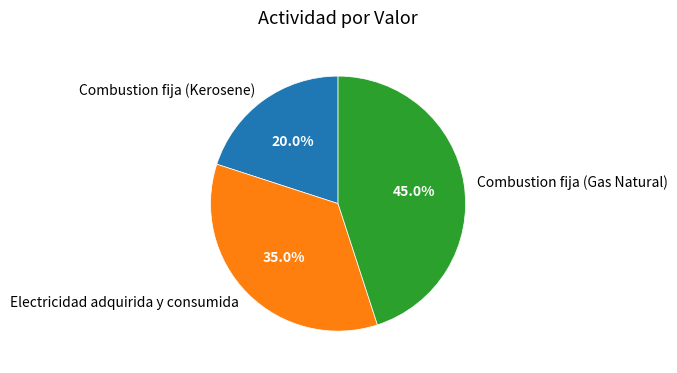

True or false: Combustion fija (Gas Natural) accounts for 45% of the total.

True